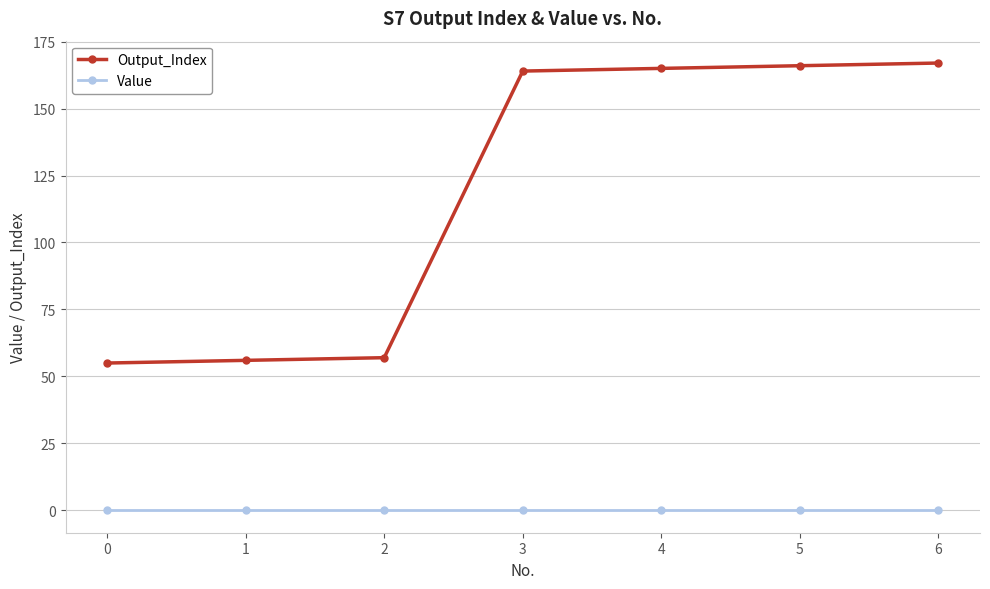

What is the highest value of the Output_Index series?

167